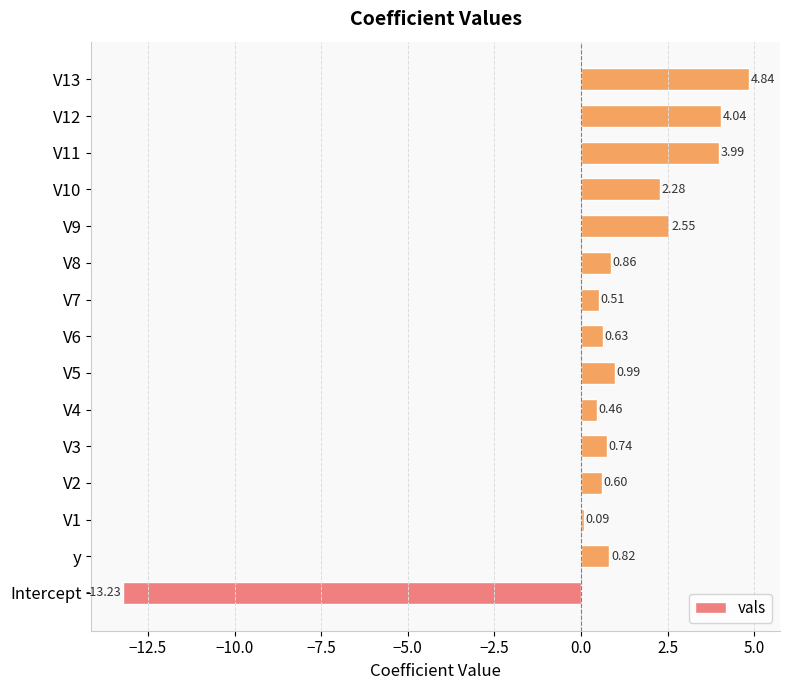

What is the minimum value shown in the chart?

-13.2